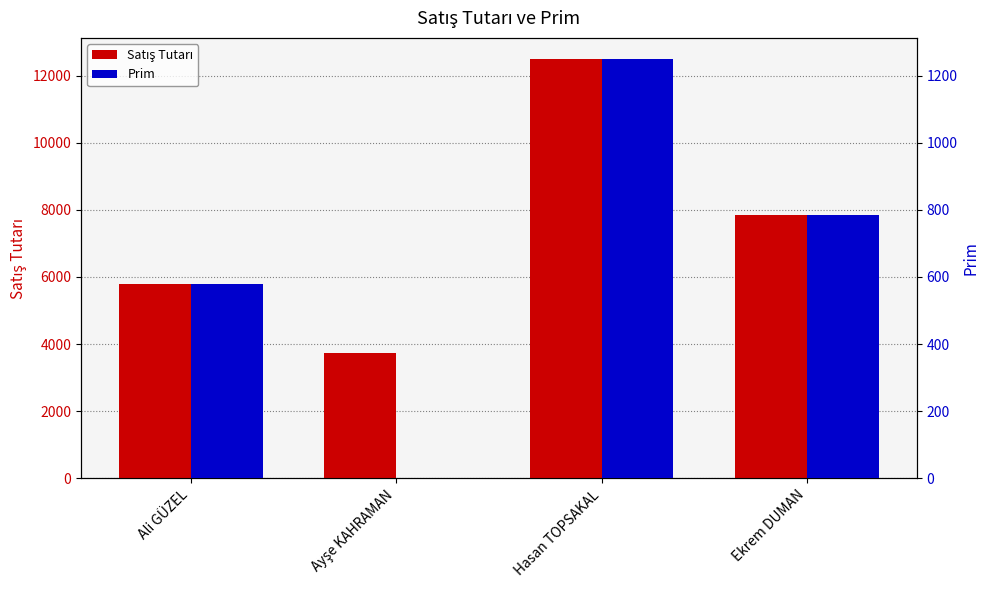

Which series has the largest range (max minus min)?

Satış Tutarı